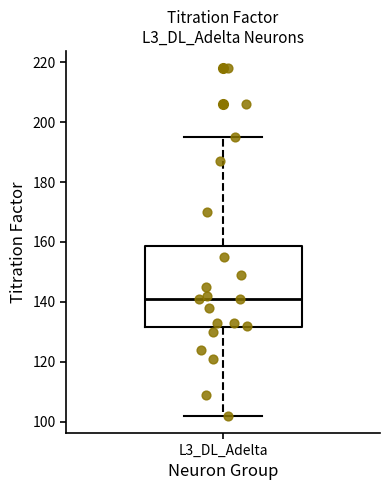

Transcribe this box plot: give where the median line is, the range the box spans, and where the two whiskers end, as read against the y-axis. The values are not printed on the chart, so give them approximately, as read against the axis.

median 142, box 132 to 158, whiskers 102 to 196